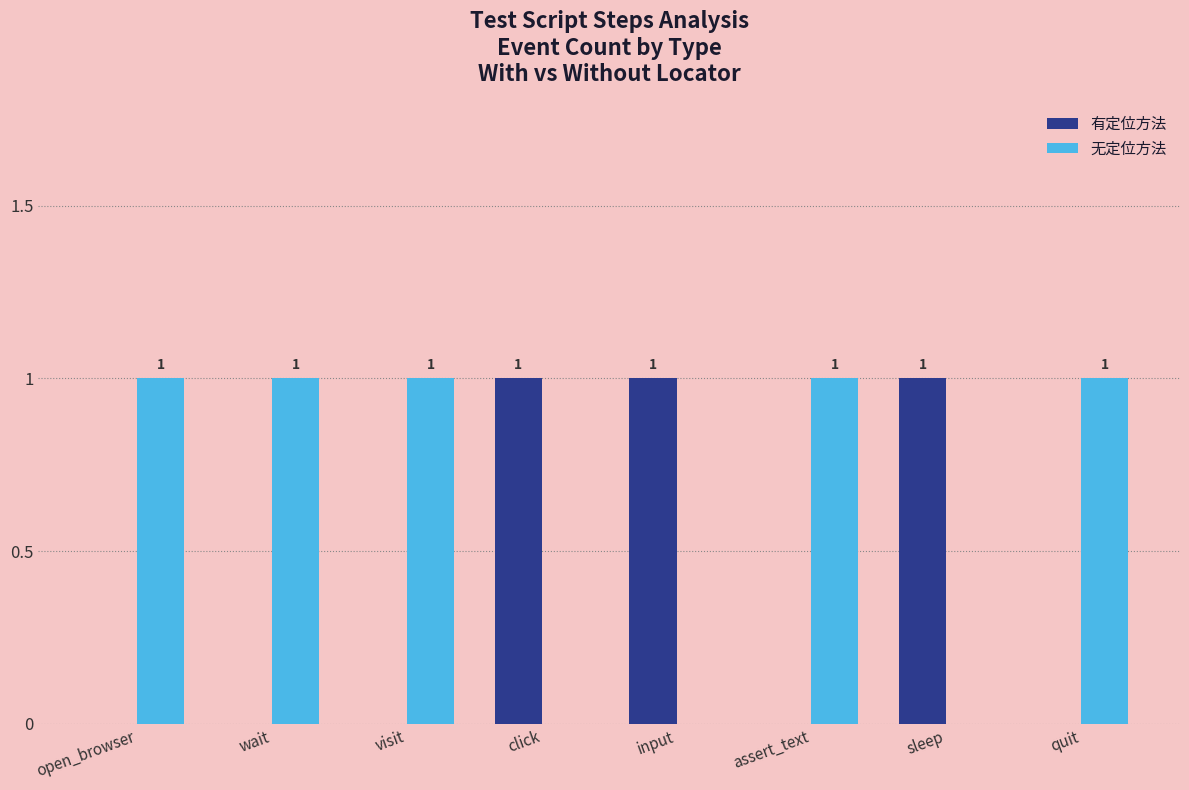

Is the value of 无定位方法 at visit greater than the value of 有定位方法 at open_browser?

Yes